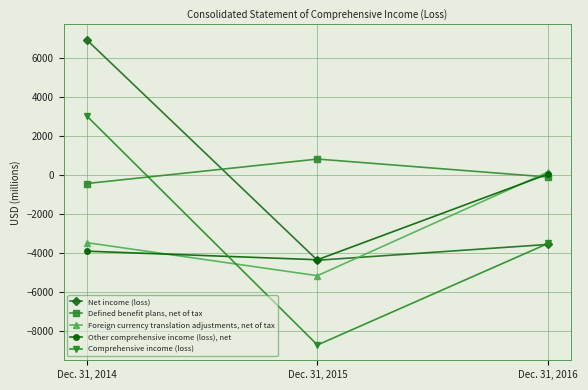

What is the difference between the Net income (loss) values at Dec. 31, 2016 and Dec. 31, 2015?

812